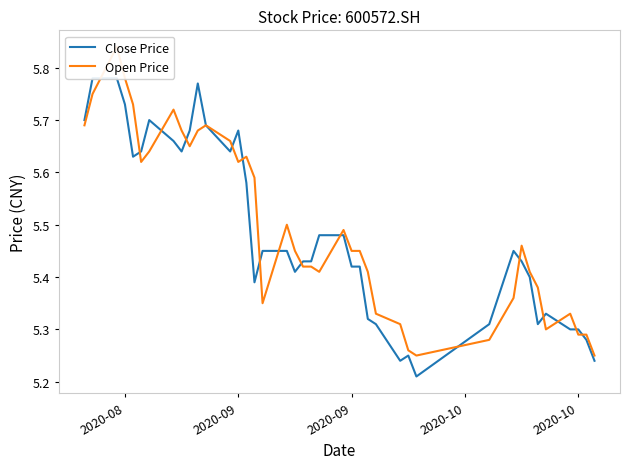

Count the Open Price values in the range 5 to 6.

40